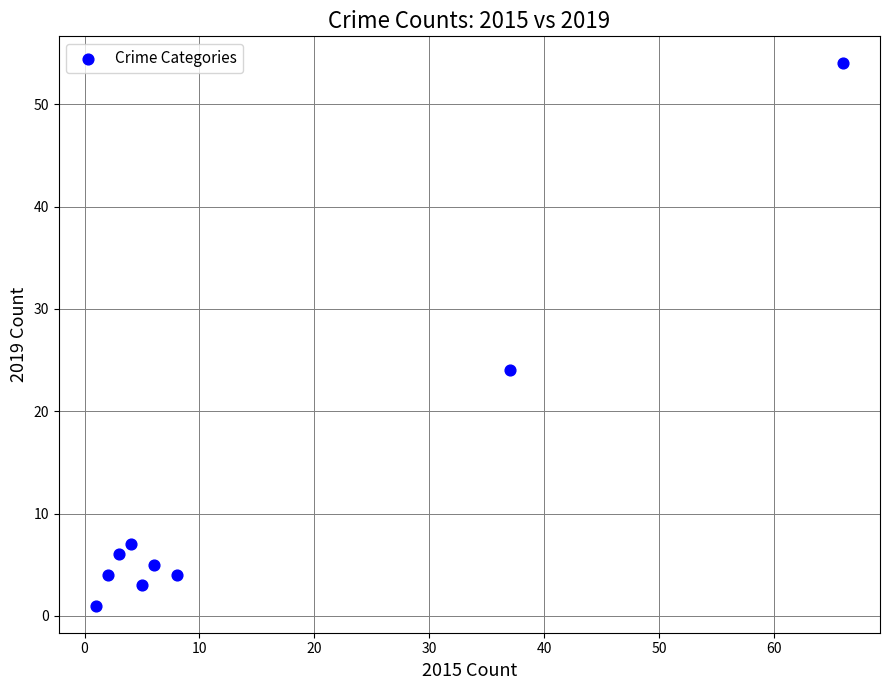

What Y value in the scatter plot is closest to 27?

24